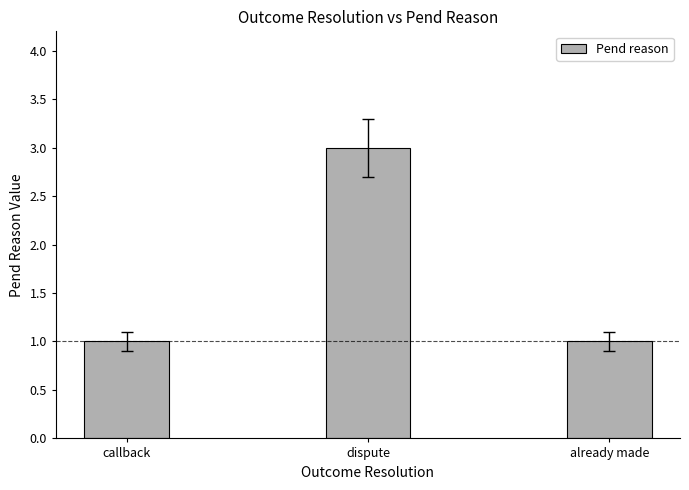

Approximately how many times larger is the value at dispute compared to callback?

3.0